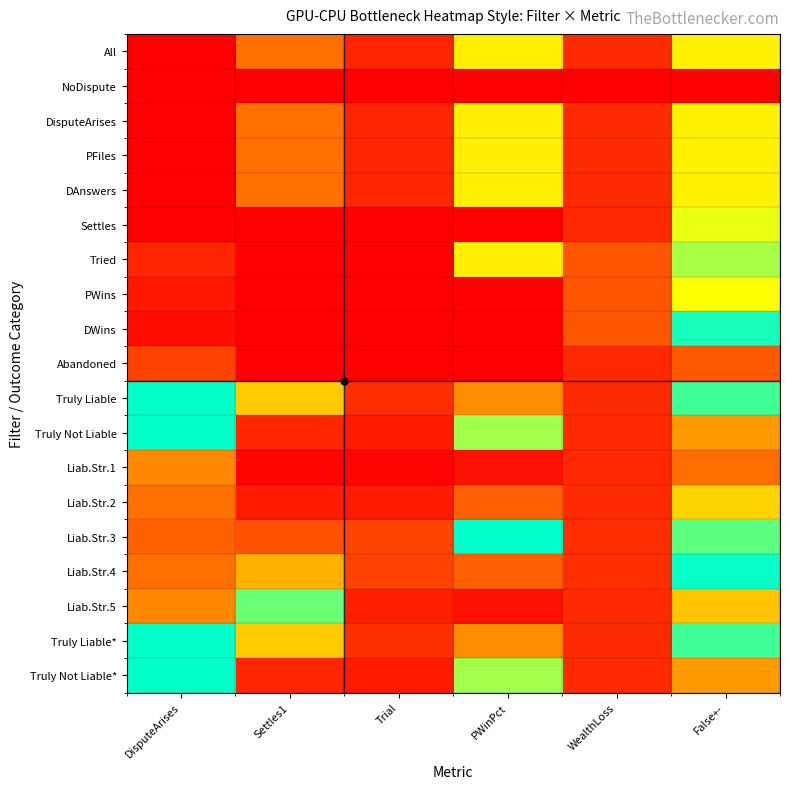

What is the total value across all series at Trial?

3.9